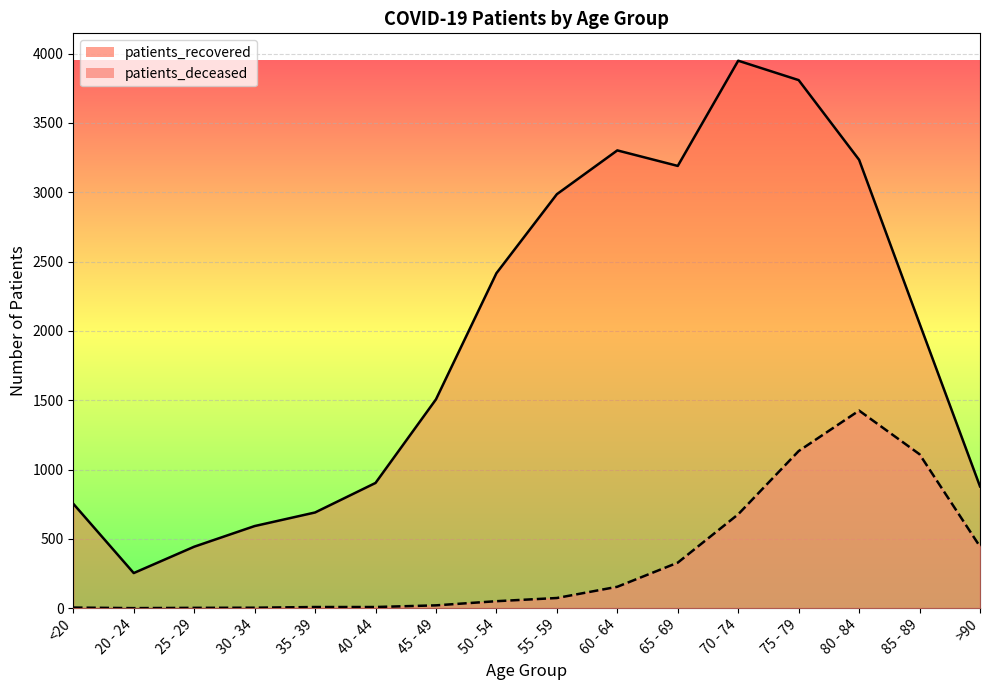

How many lines are shown in the chart?

2